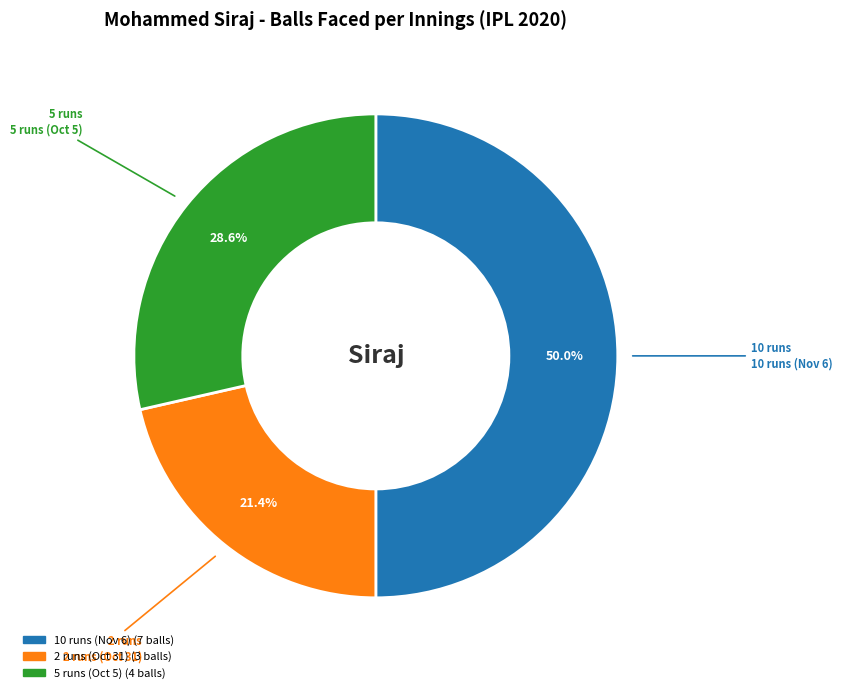

To the nearest percent, what is the difference between the 5 runs (Oct 5) and 10 runs (Nov 6) slice percentages?

21%